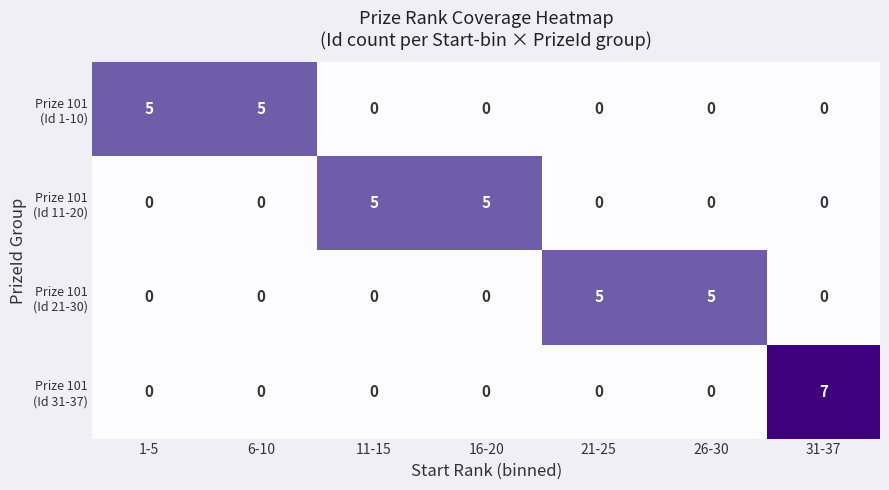

At how many categories does at least one series exceed 0?

7